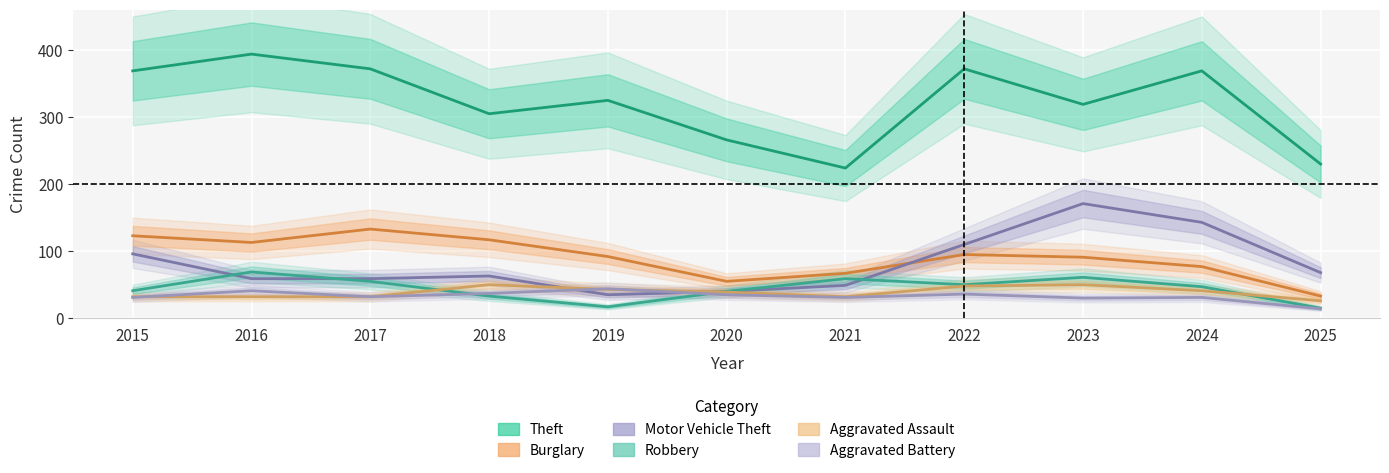

True or false: Aggravated Assault has a value of 19 at 2023.

False